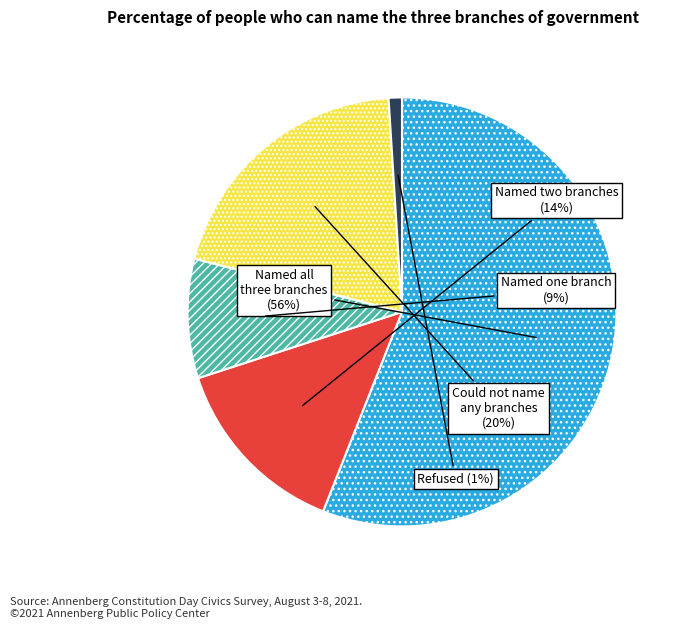

Is there any slice that represents more than half of the pie?

Yes